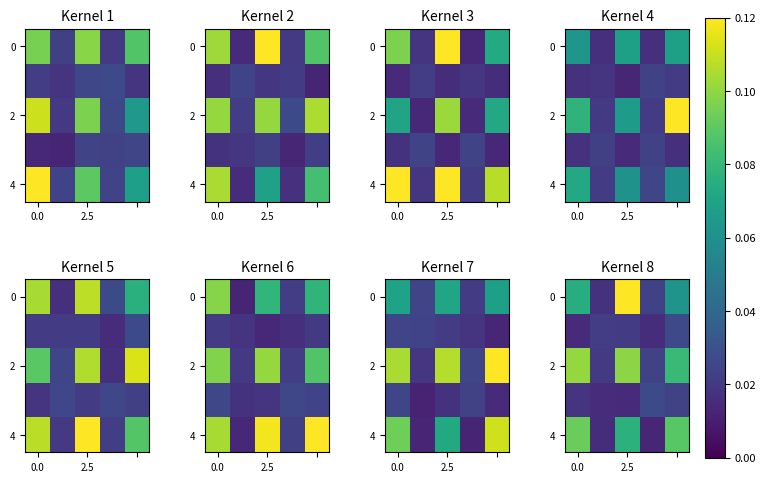

What is the difference between the highest and lowest values at 2.5?

0.1